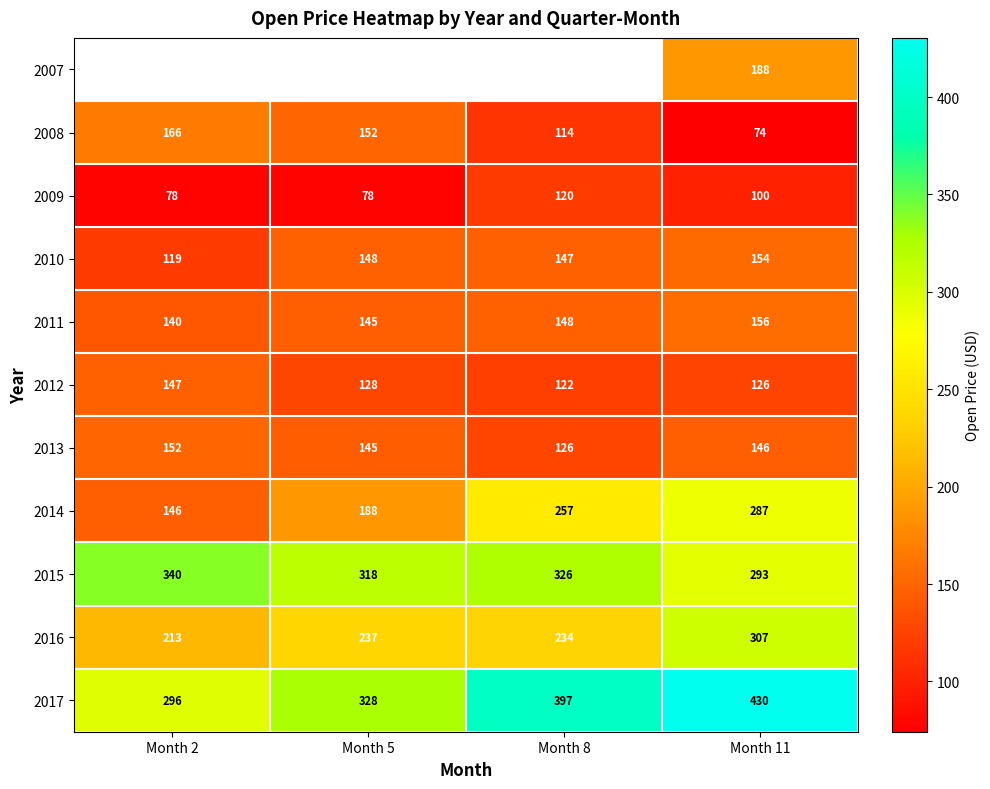

How many values in the 2016 series are below 237?

2